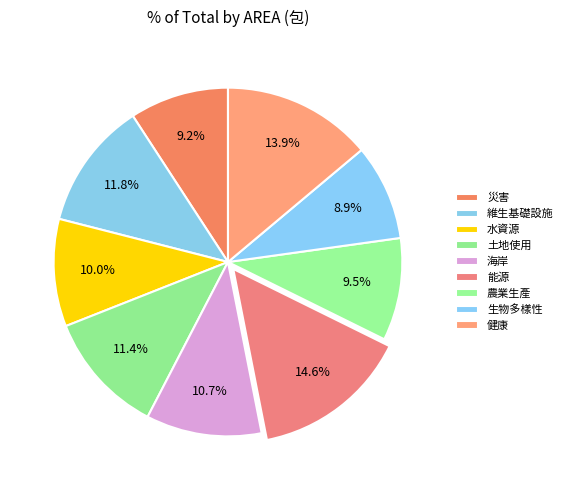

To the nearest percent, what is the combined percentage of 能源 and 健康?

28%